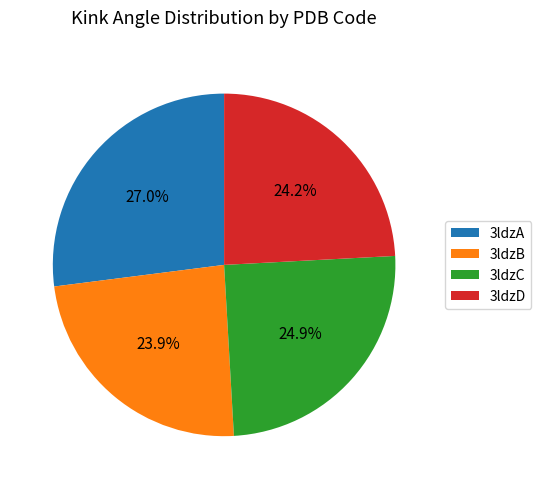

To the nearest percent, what percentage of the pie is 3ldzA?

27%